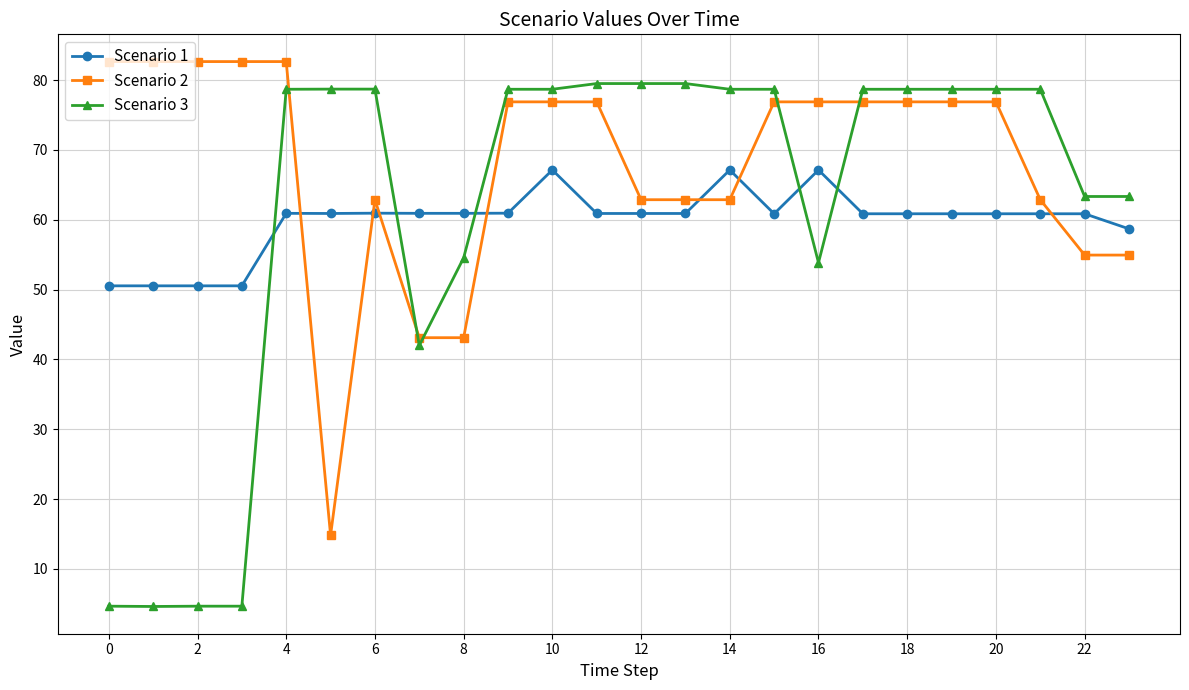

Rank the series by their maximum value, from lowest to highest.

Scenario 1, Scenario 3, Scenario 2